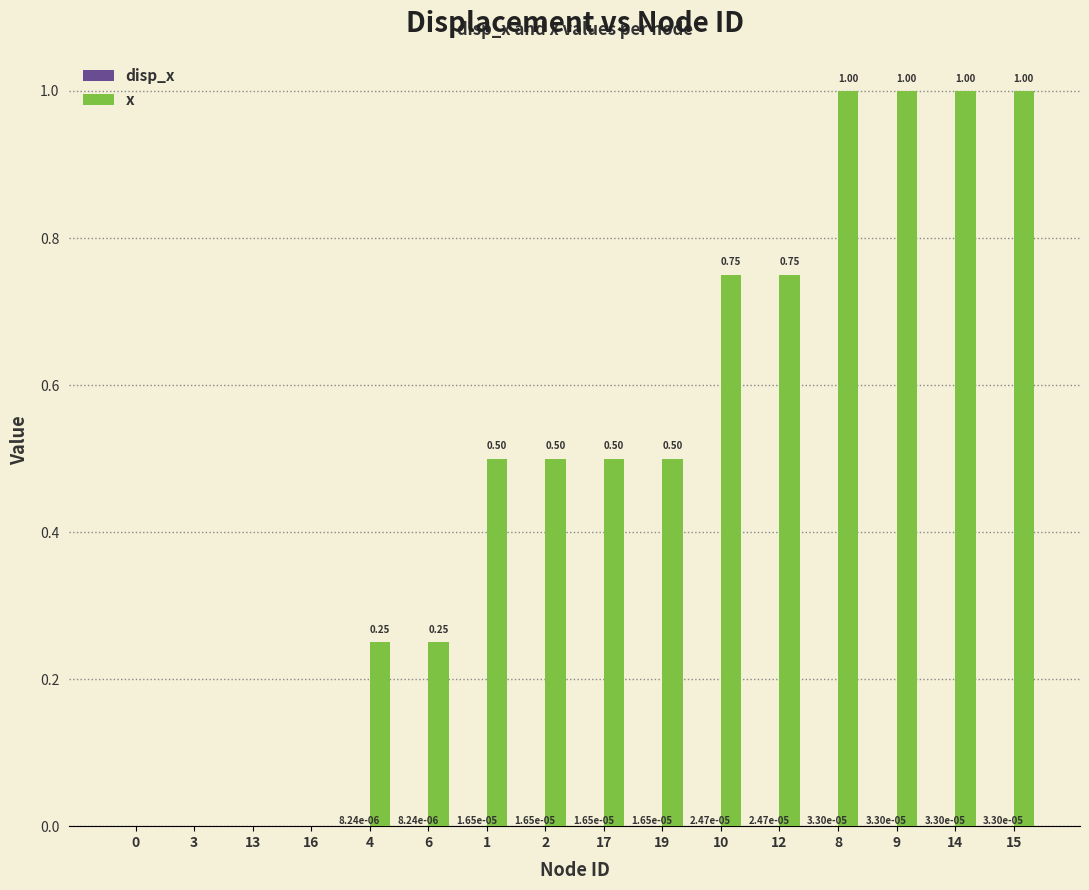

Which series changed the most between 3 and 17?

x